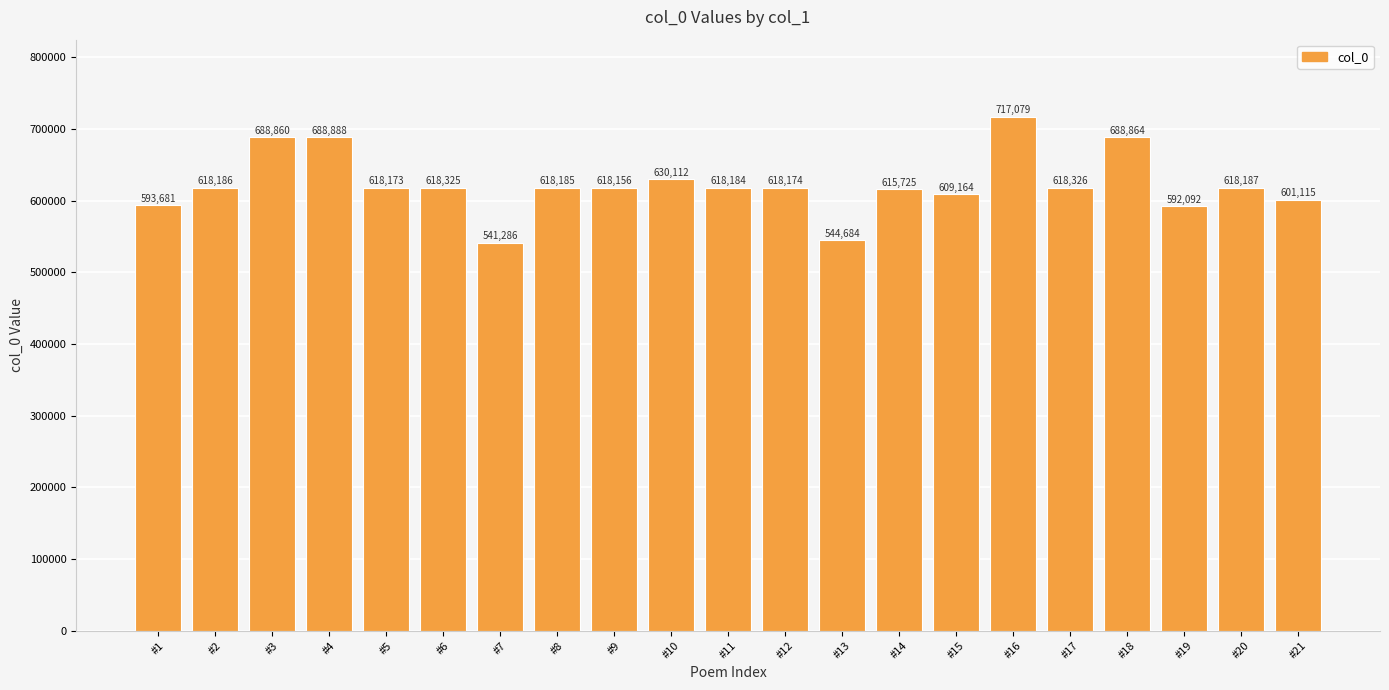

What is the difference between the maximum and minimum values?

175793